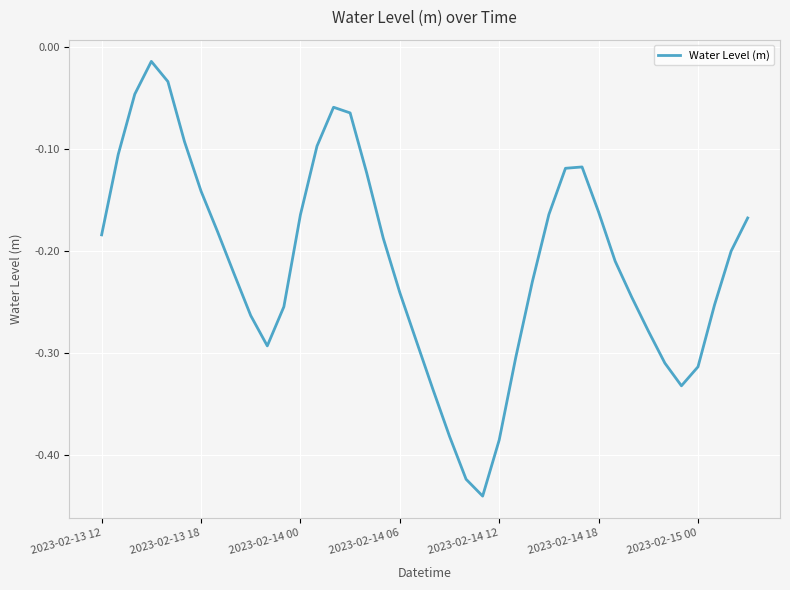

Reading left to right, transcribe all the data shown in this chart.

-0.2	-0.1	-0.0	-0.0	-0.0	-0.1	-0.1	-0.2	-0.2	-0.3	-0.3	-0.3	-0.2	-0.1	-0.1	-0.1	-0.1	-0.2	-0.2	-0.3	-0.3	-0.4	-0.4	-0.4	-0.4	-0.3	-0.2	-0.2	-0.1	-0.1	-0.2	-0.2	-0.2	-0.3	-0.3	-0.3	-0.3	-0.3	-0.2	-0.2